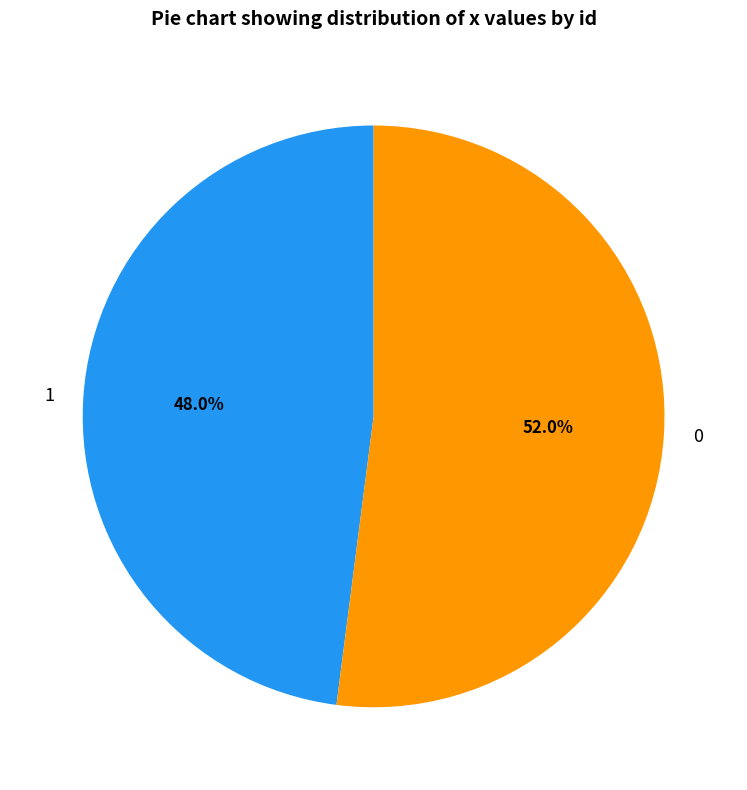

To the nearest percent, what is the combined percentage of 0 and 1?

100%